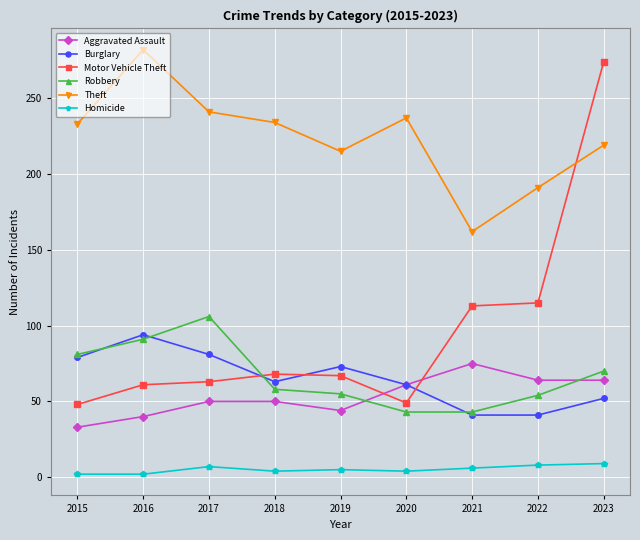

Is it true that Aggravated Assault equals 67 at 2017?

False